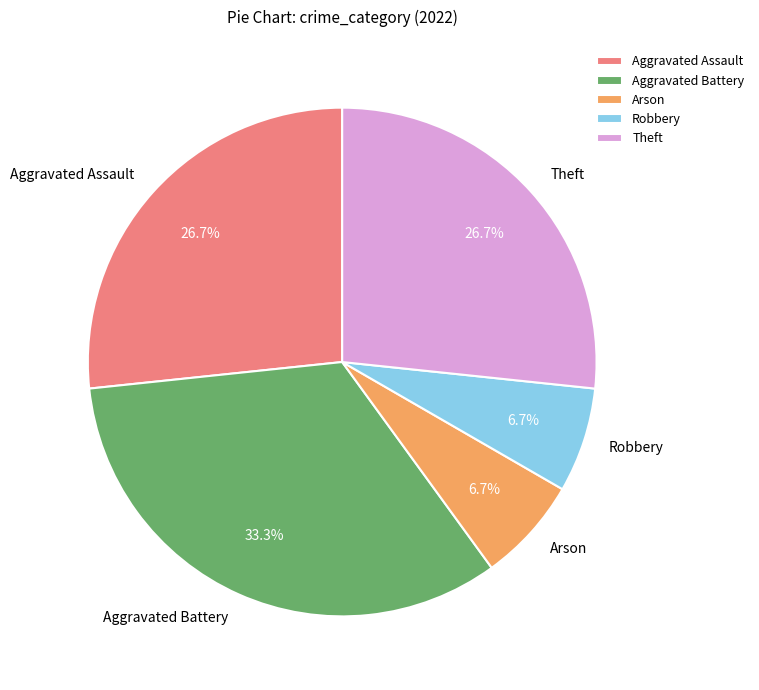

The Arson slice represents 7% of the pie. True or false?

True